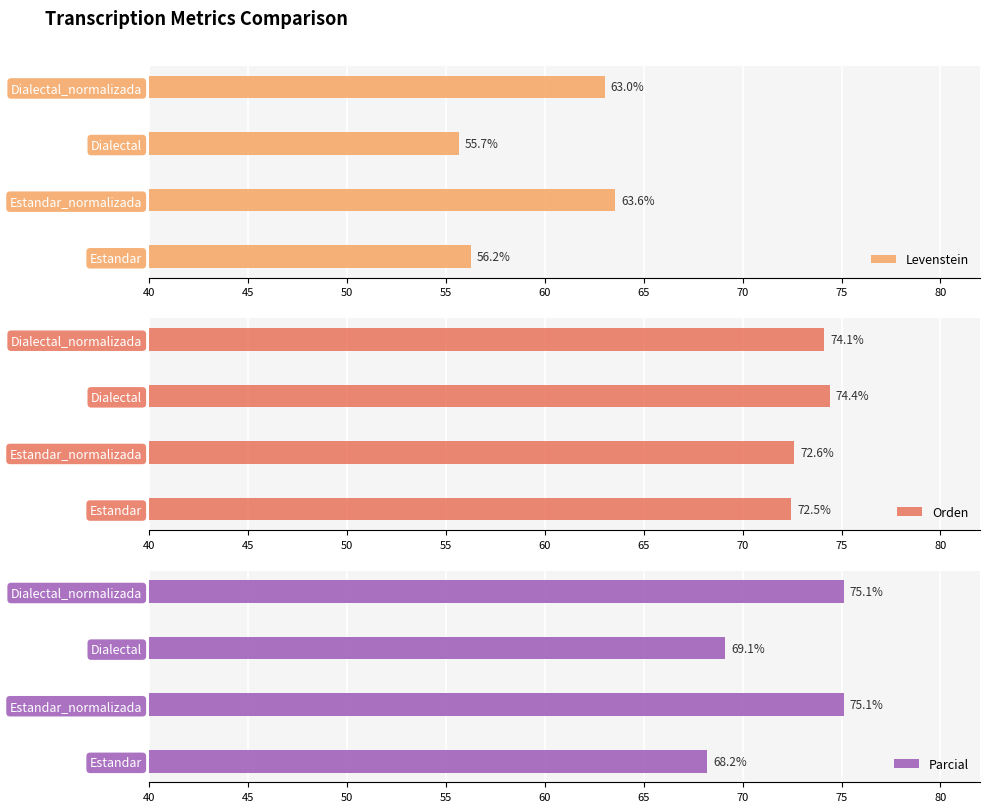

What is the difference between the maximum and minimum values in the Orden series?

1.9